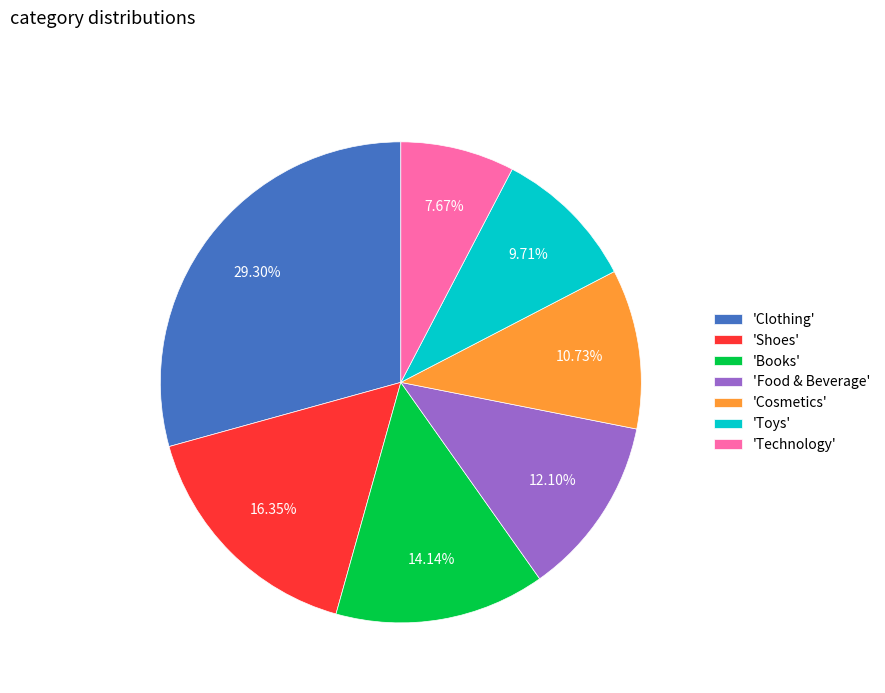

Which has a higher value, 'Clothing' or 'Food & Beverage'?

'Clothing'